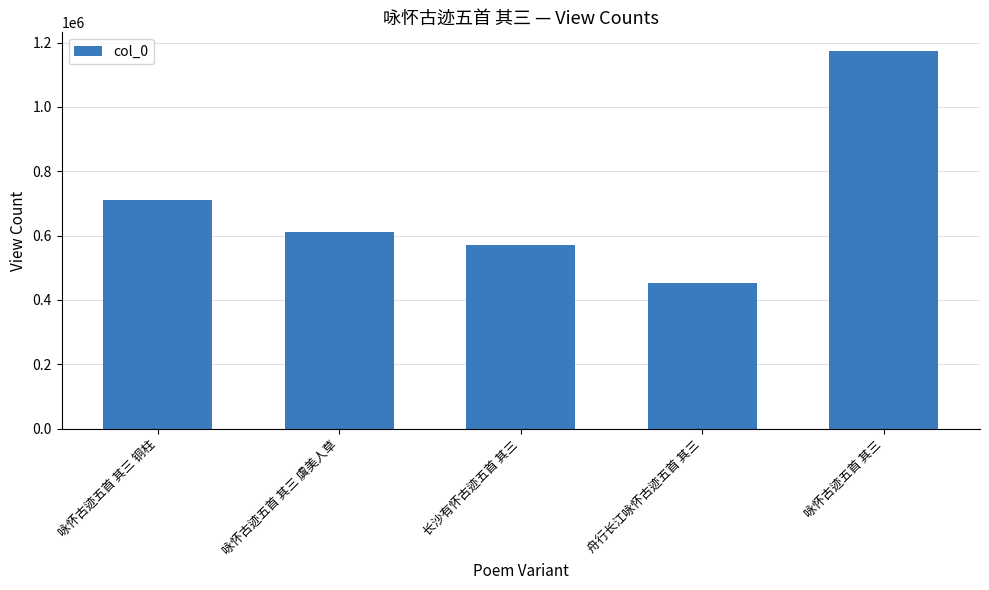

What is the sum of all values?

3519441